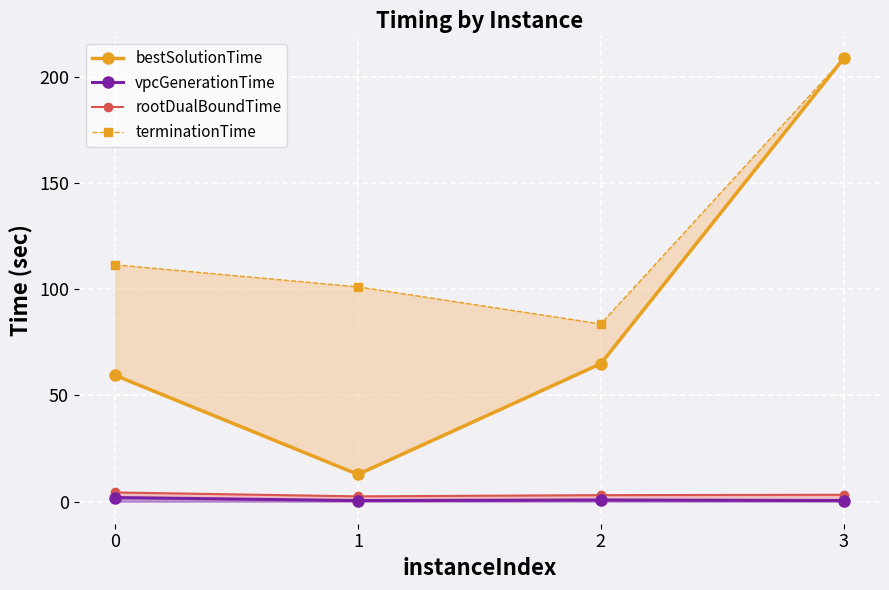

Count the number of data series in this chart.

4